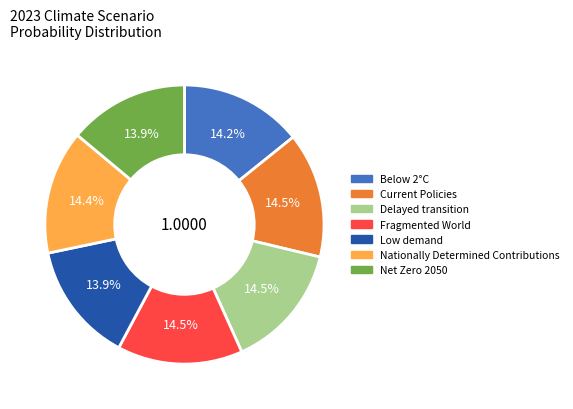

How many slices are in this pie chart?

7